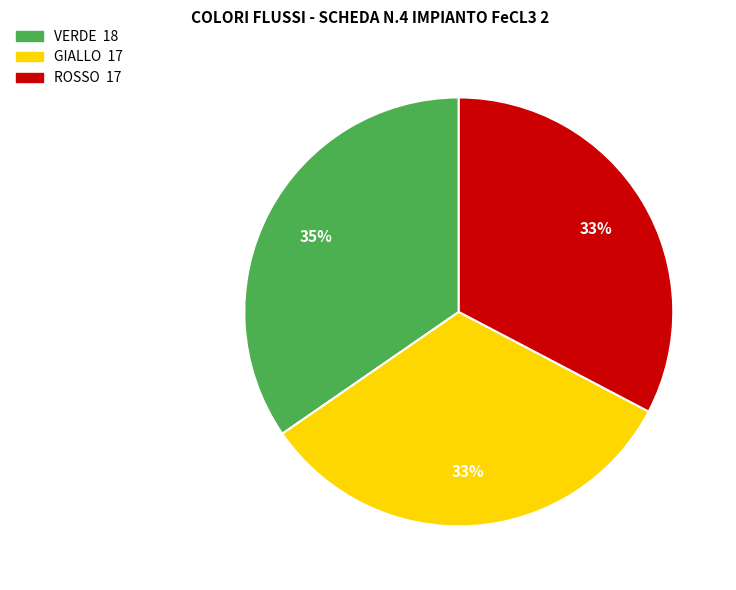

Combined, do ROSSO and GIALLO account for over 50%?

Yes